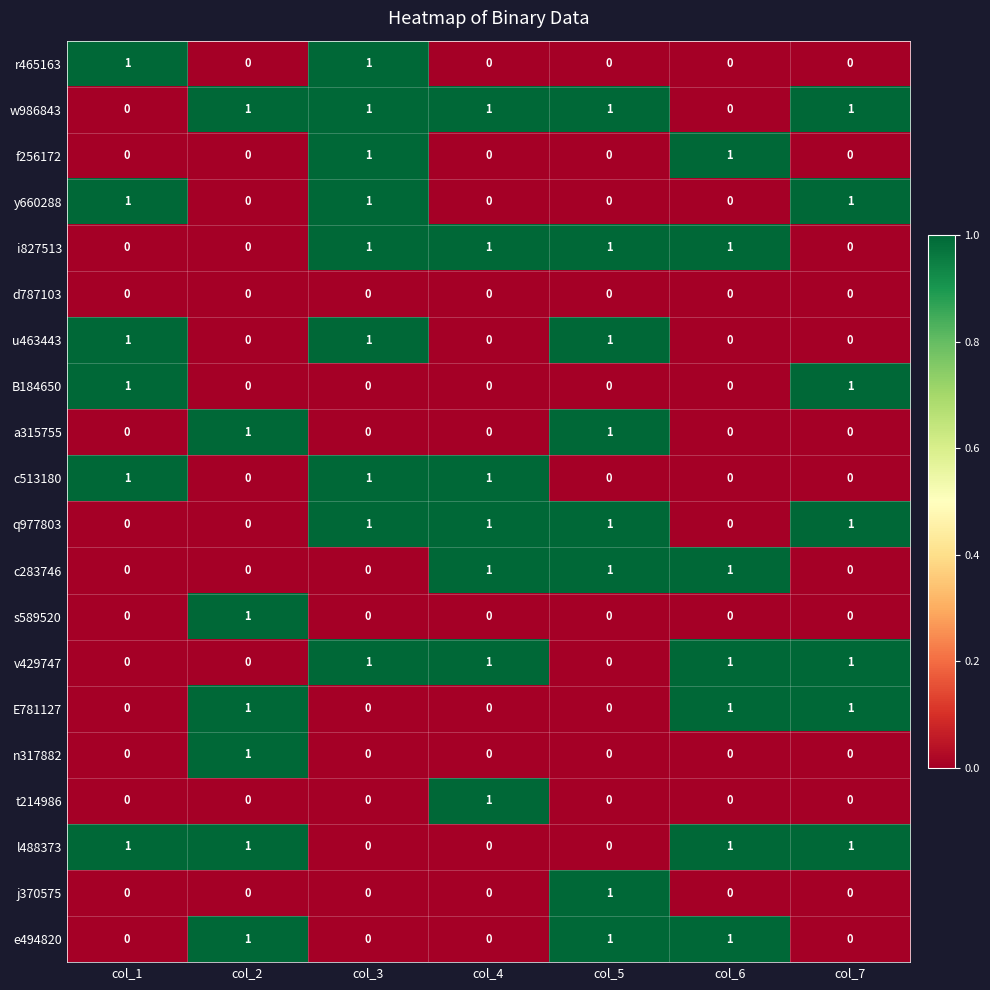

At how many categories does at least one series exceed 0?

7